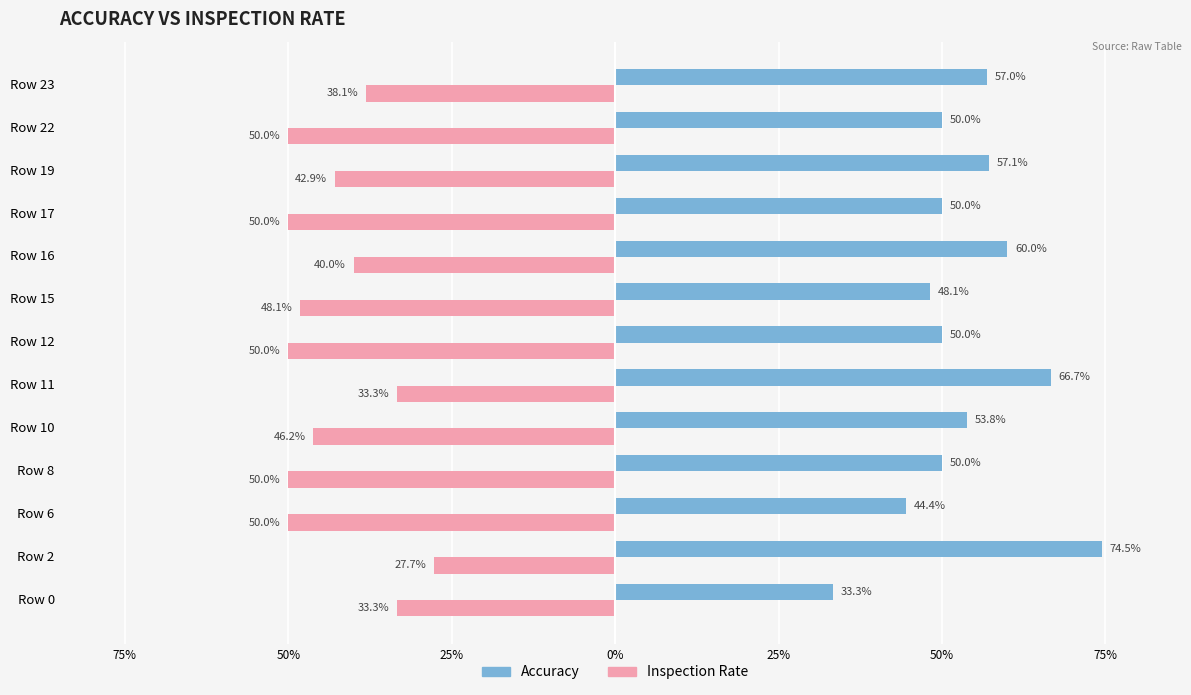

What are all the series names shown in the legend?

Accuracy, Inspection Rate